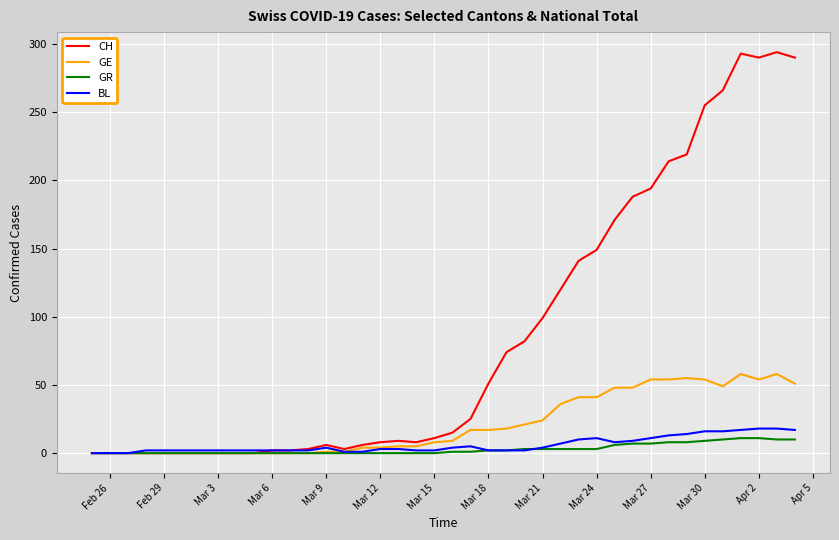

True or false: GE has more than 2 points higher than both neighbors.

True